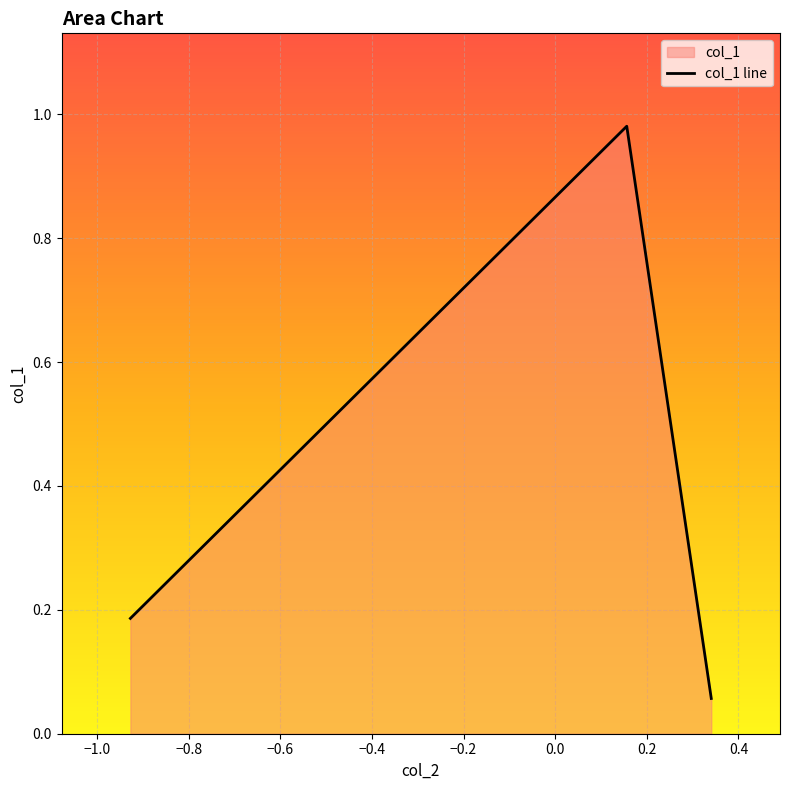

What is the average value?

0.4